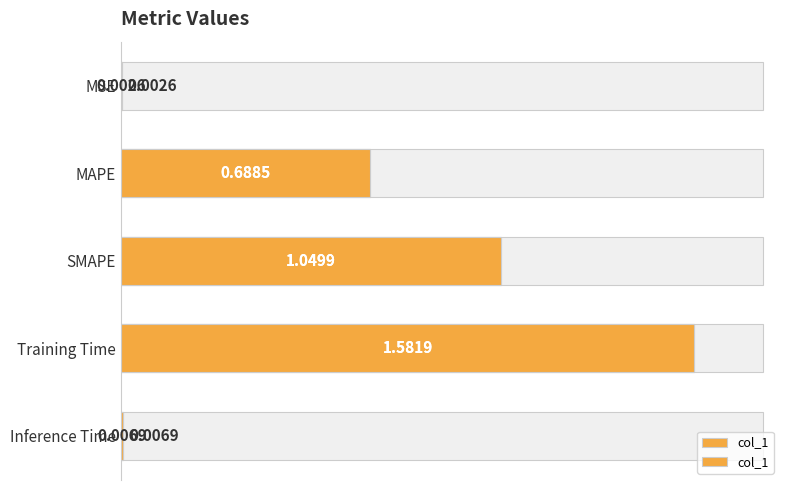

Reading right to left, what are all the values shown in this chart?

0.0	1.6	1.0	0.7	0.0